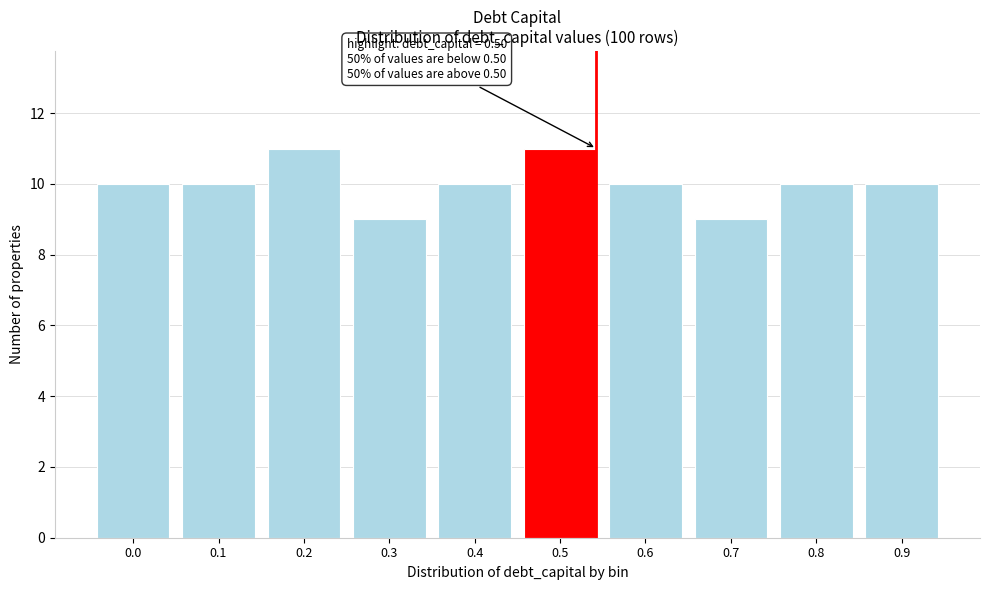

Reading left to right, transcribe all the data shown in this chart.

0.0=10	0.1=10	0.2=11	0.3=9	0.4=10	0.5=11	0.6=10	0.7=9	0.8=10	0.9=10